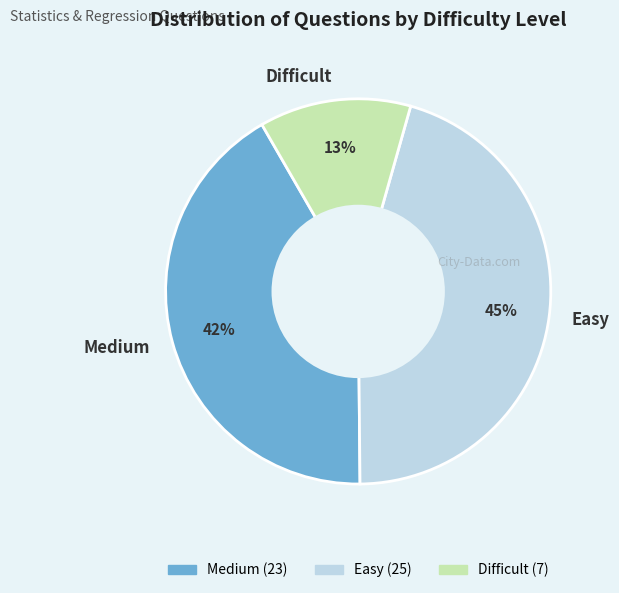

Rank the categories by value from lowest to highest.

Difficult, Medium, Easy